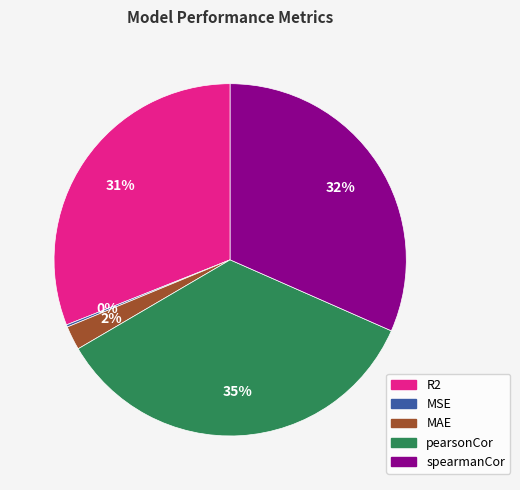

Is the sum of spearmanCor and pearsonCor greater than half?

Yes